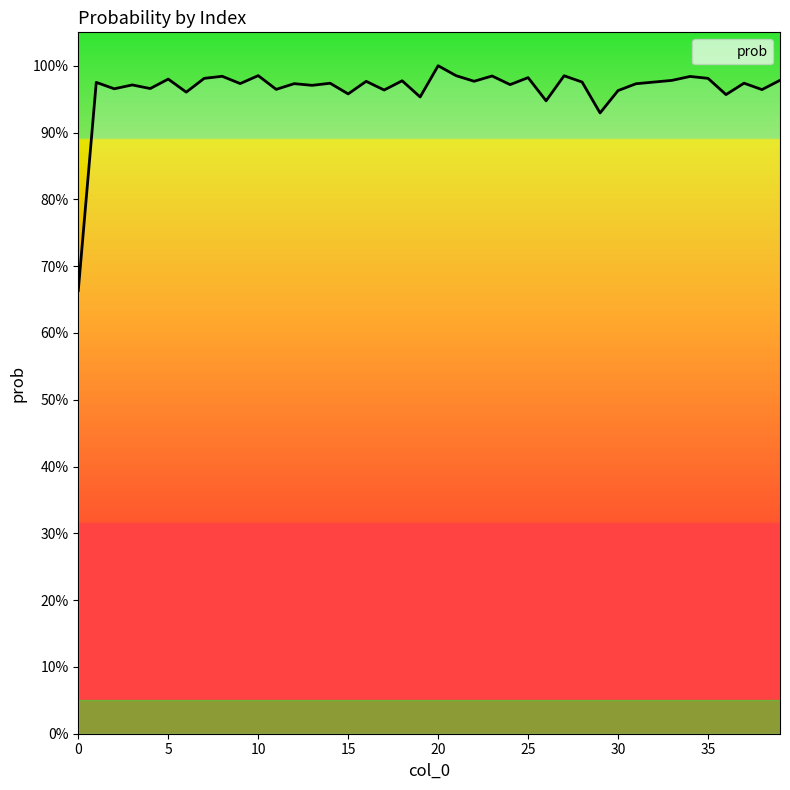

How many interior local valleys (lower than both neighbors) does the data have?

15